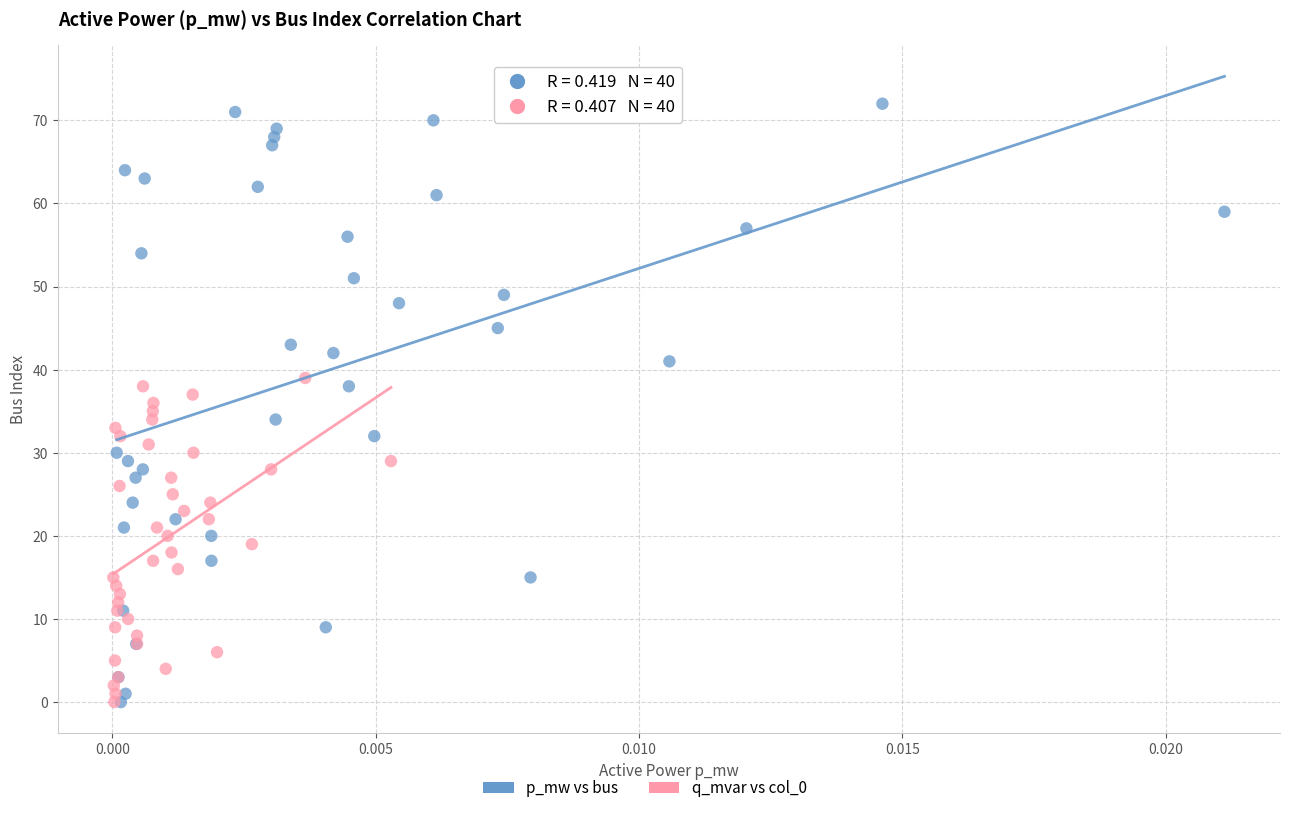

Which series has the widest spread of Y values?

p_mw vs bus